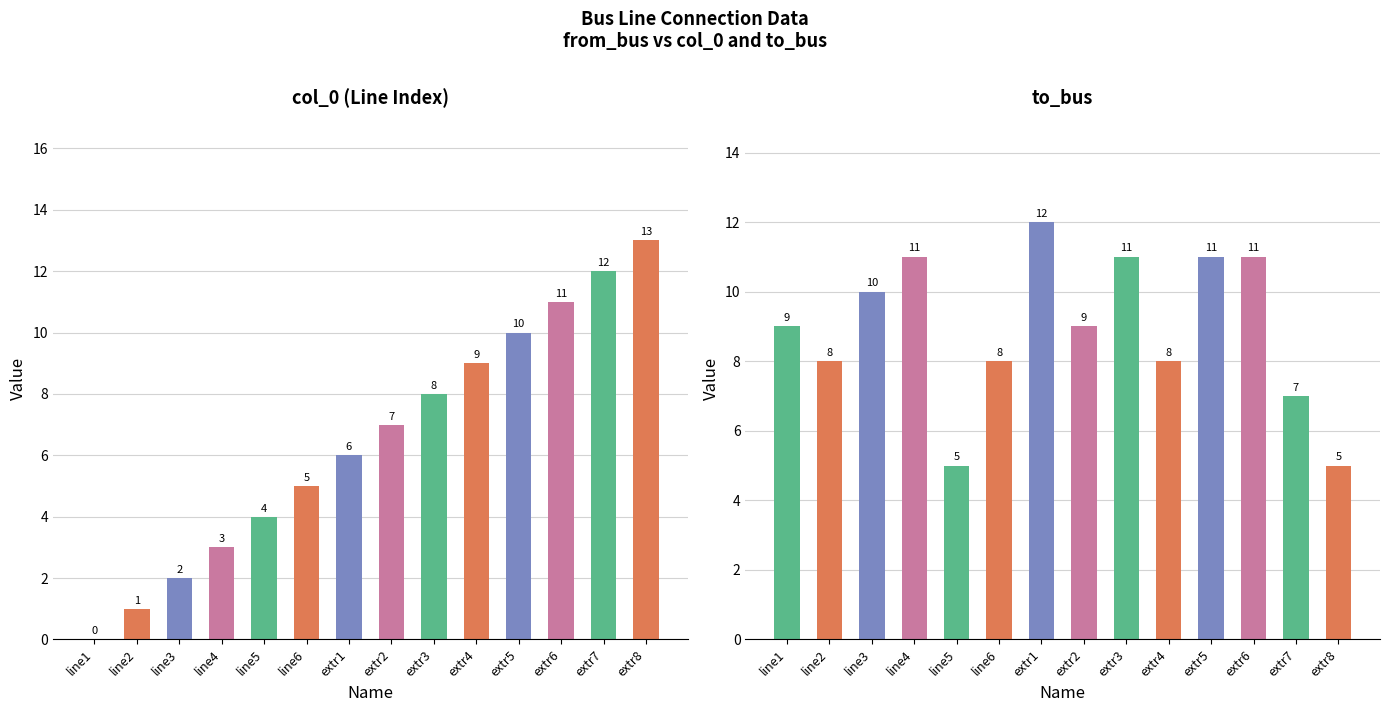

How many bars are there in total?

28